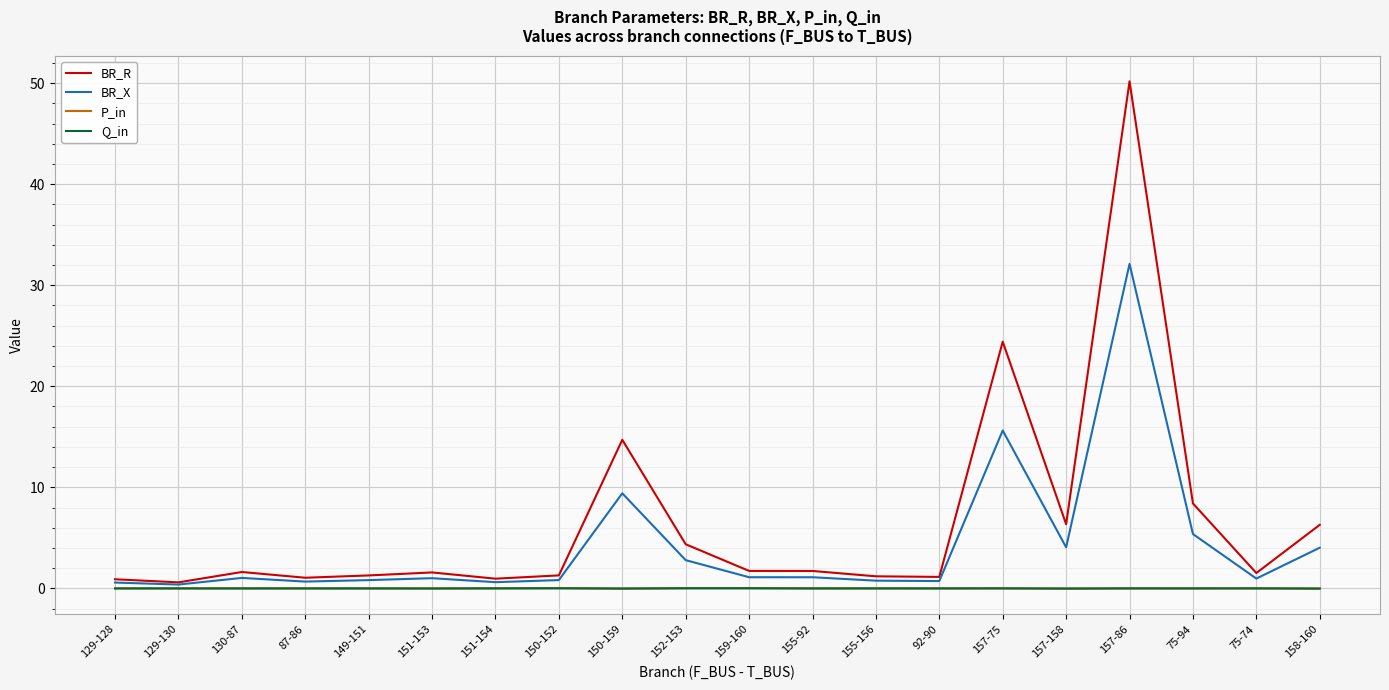

True or false: Q_in has more than 2 points higher than both neighbors.

True